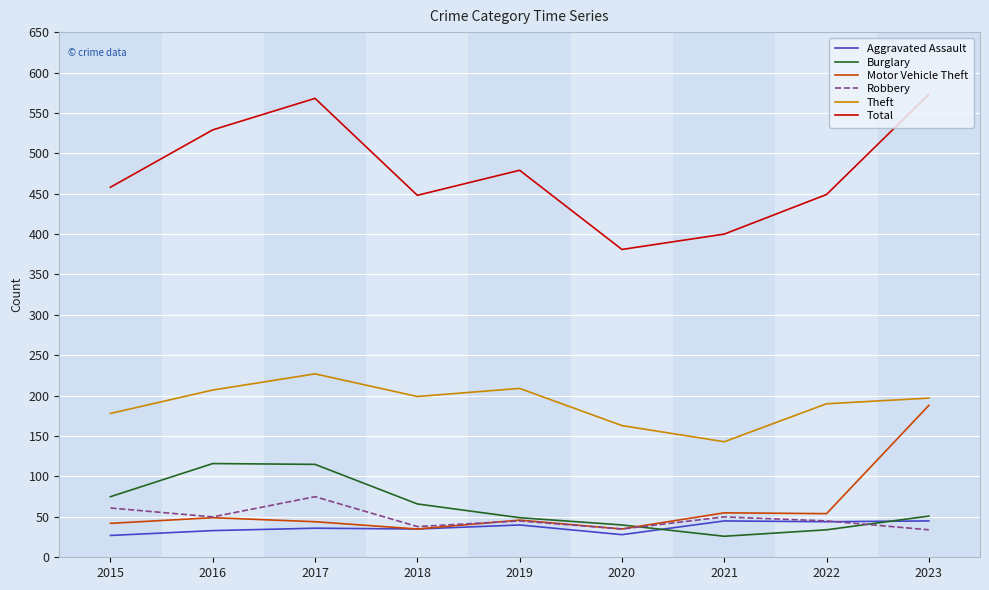

Between 2016 and 2022, which series saw the biggest shift?

Burglary